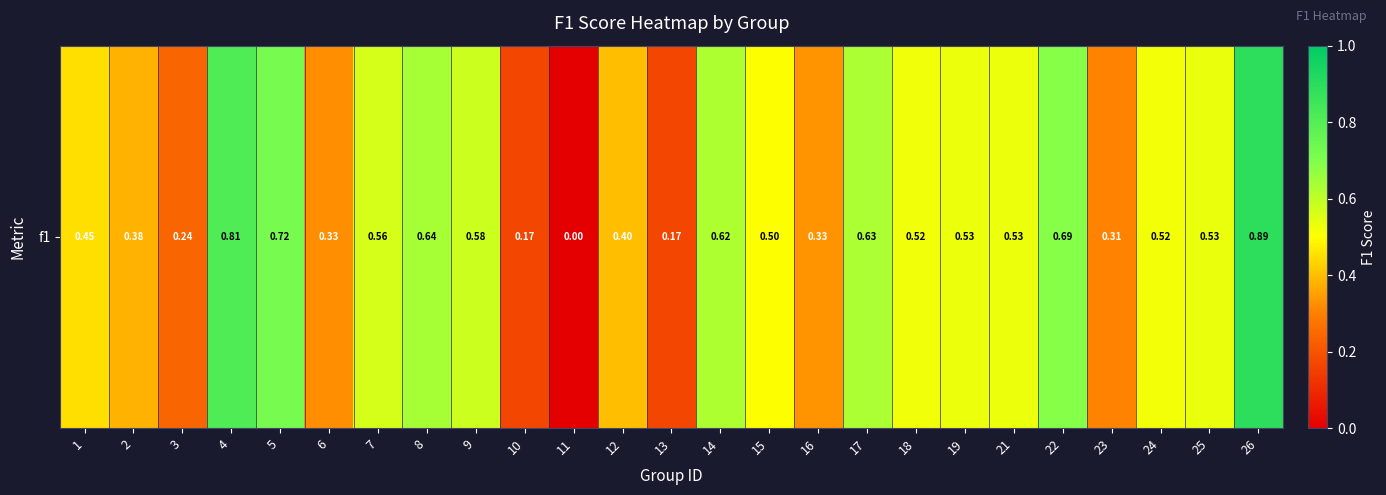

Count the values in the range 0 to 1.

25